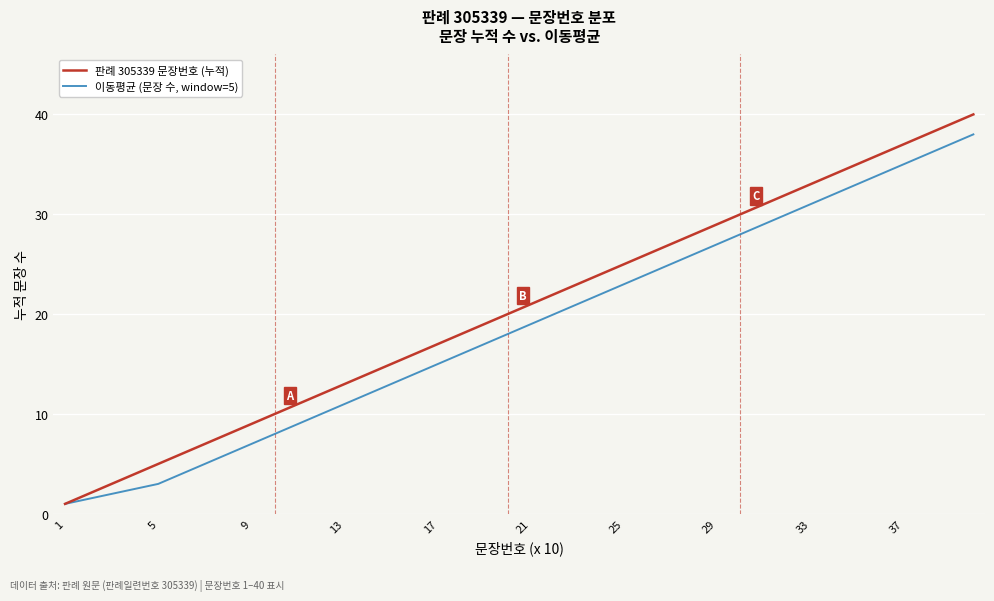

List the series in order of their overall mean, highest first.

판례 305339 문장번호 (누적), 이동평균 (문장 수, window=5)